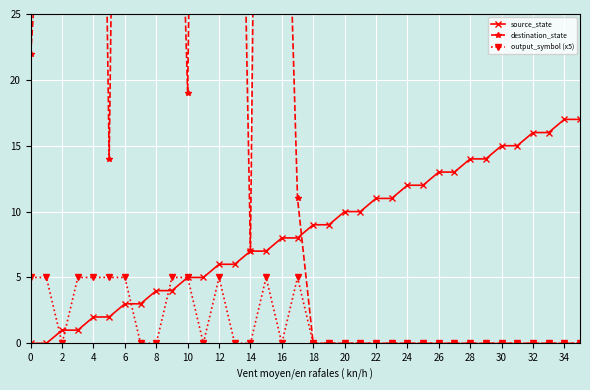

How many distinct data groups are displayed?

3